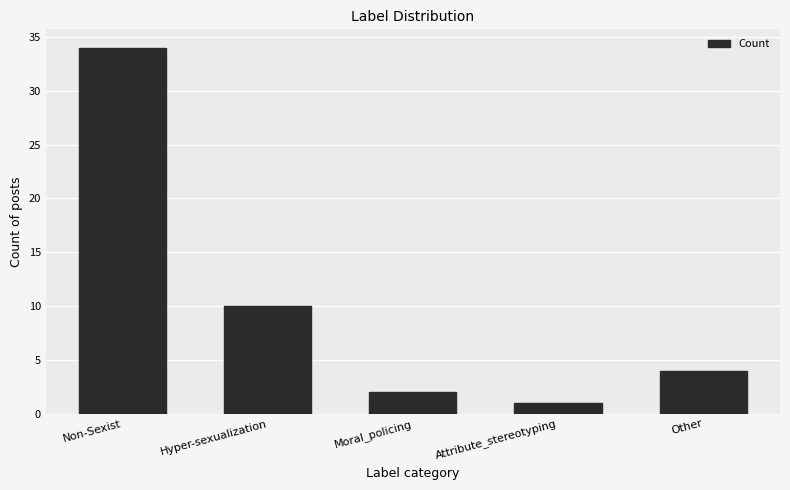

What position from the right is Attribute_stereotyping?

2